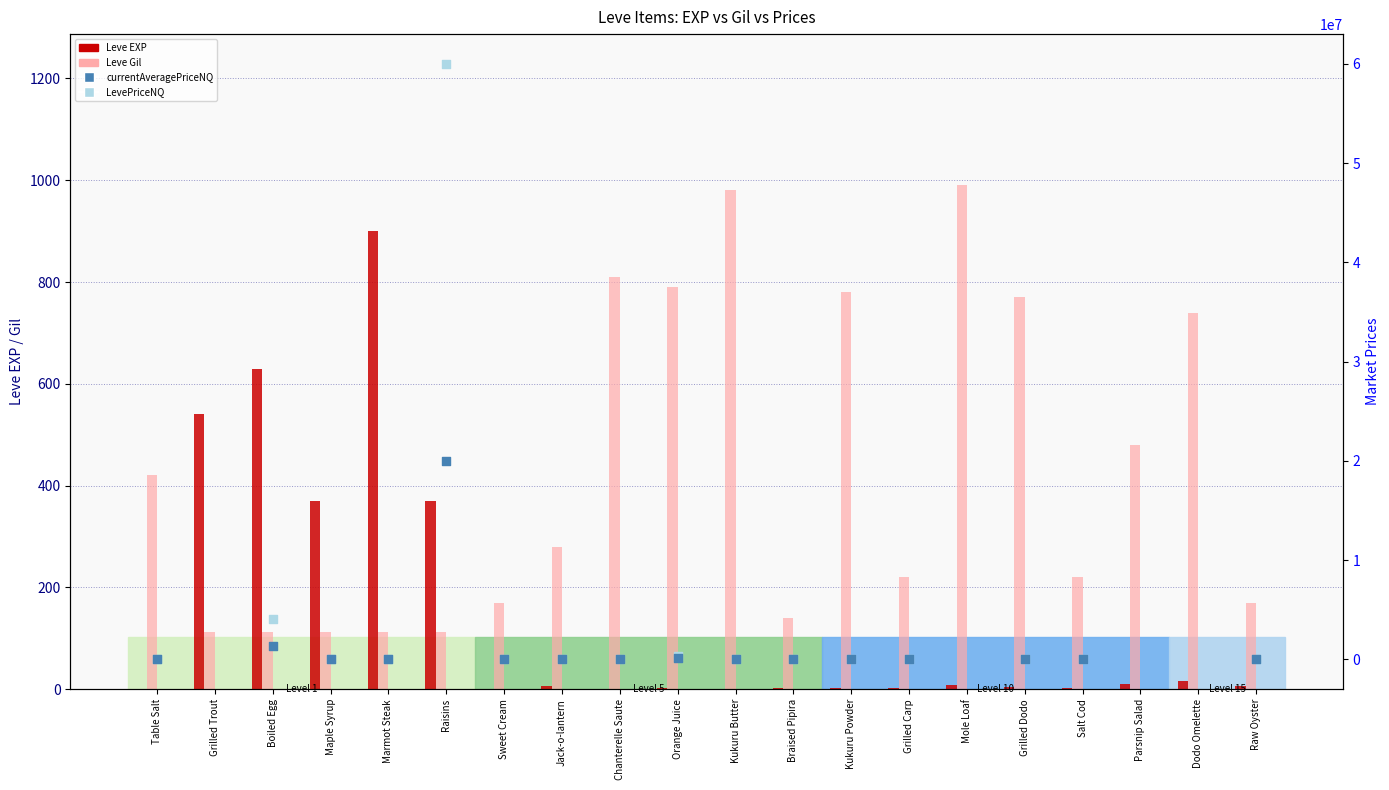

At how many categories does at least one series exceed 216?

17